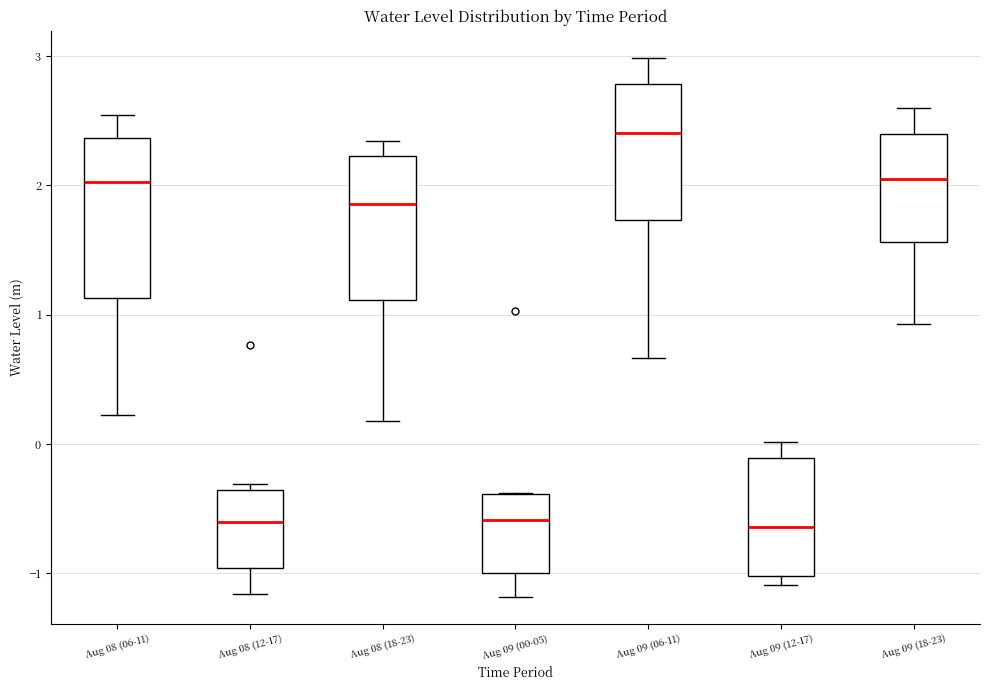

Which box is the tallest, from its lower edge to its upper edge?

Aug 08 (06-11)